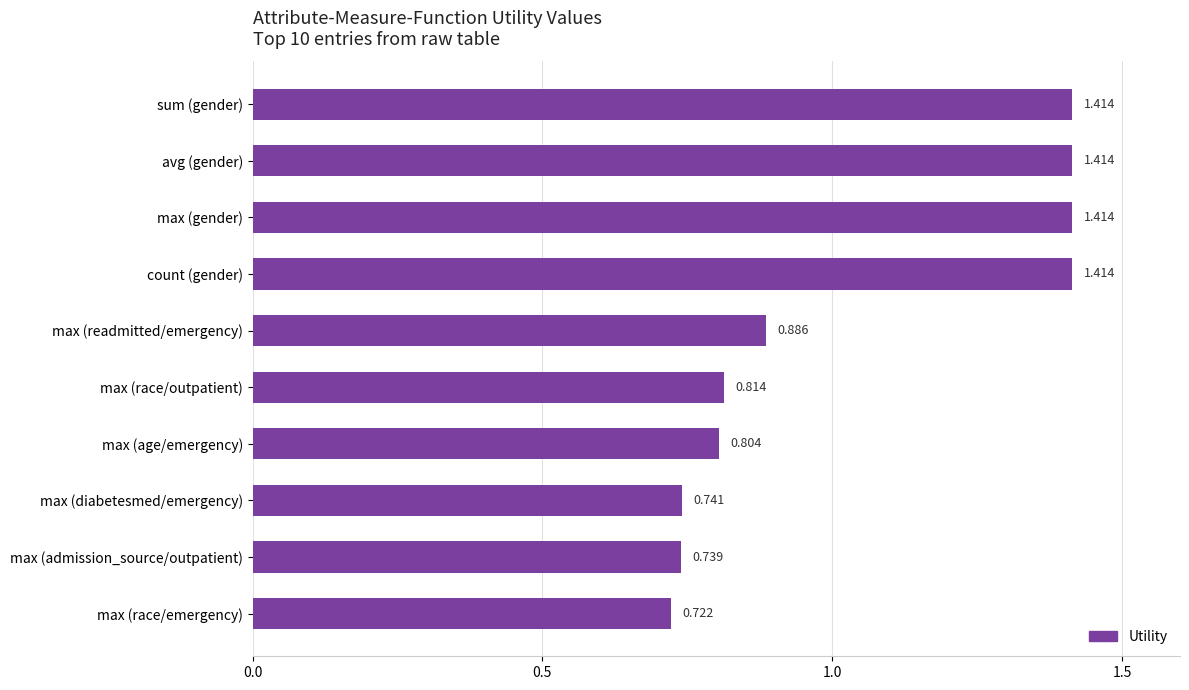

What is the label of the 9th bar from the bottom?

avg (gender)